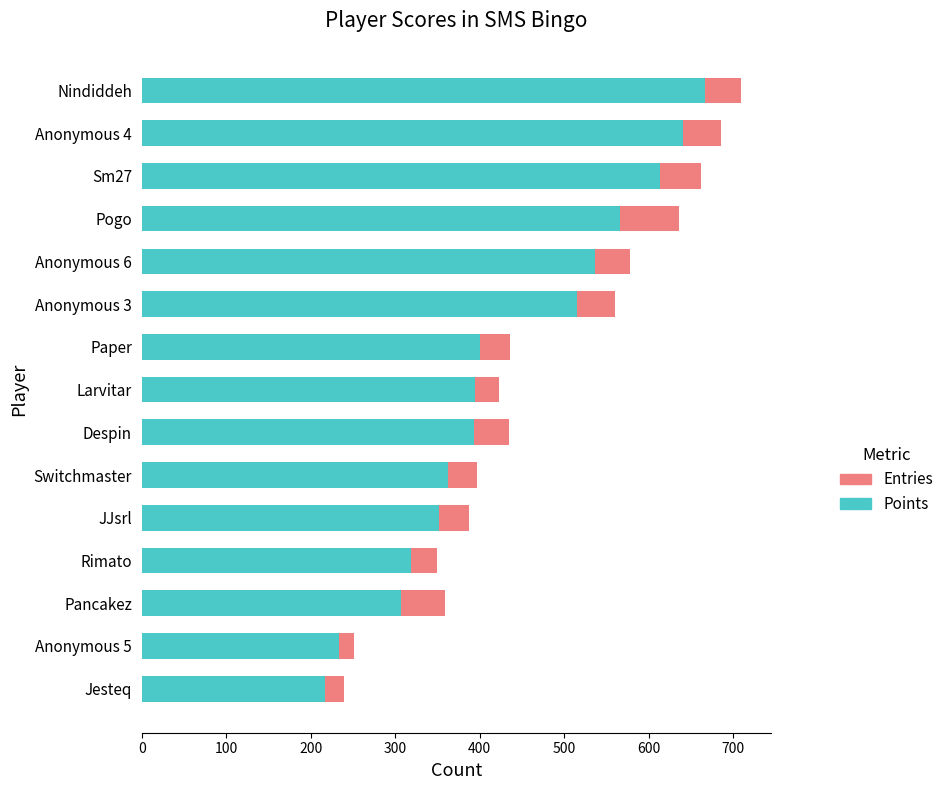

How many data points in Points are less than 394?

7